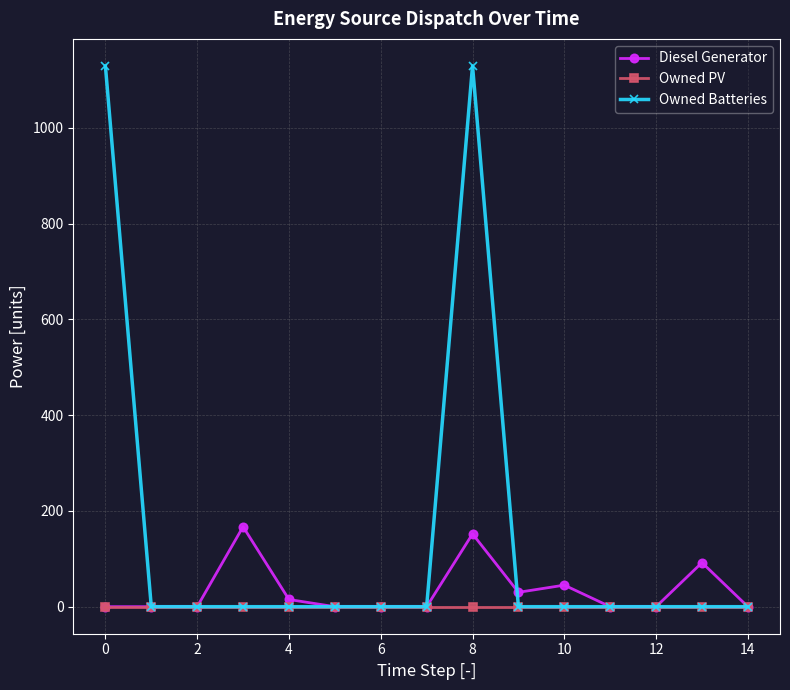

What is the maximum value shown in the chart?

1129